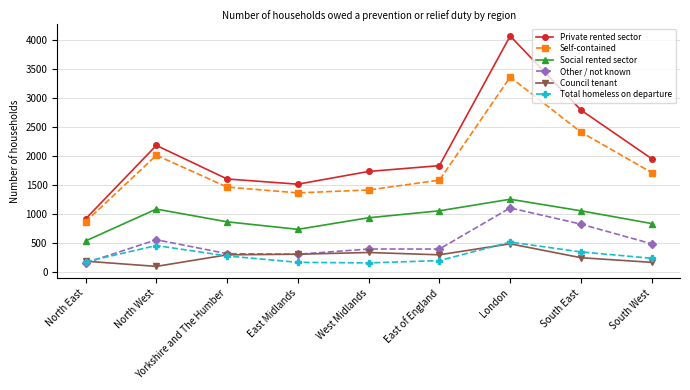

Count the number of data series in this chart.

6